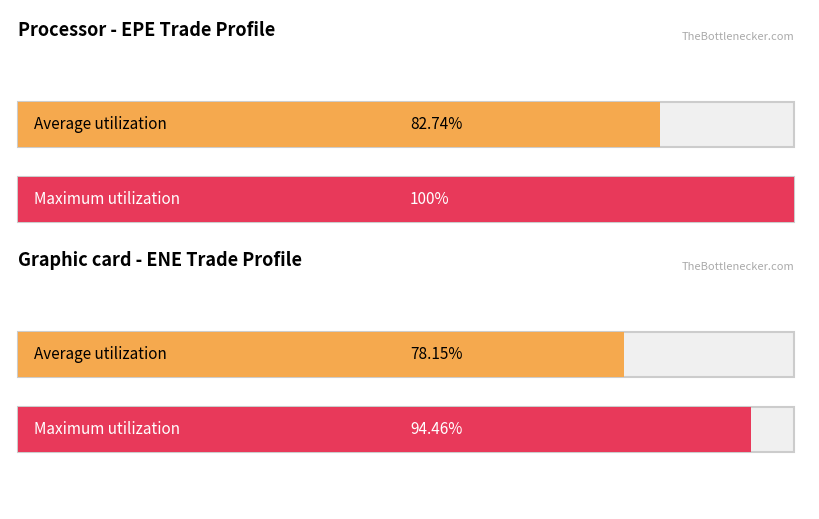

What are all the series names shown in the legend?

Average utilization, Maximum utilization